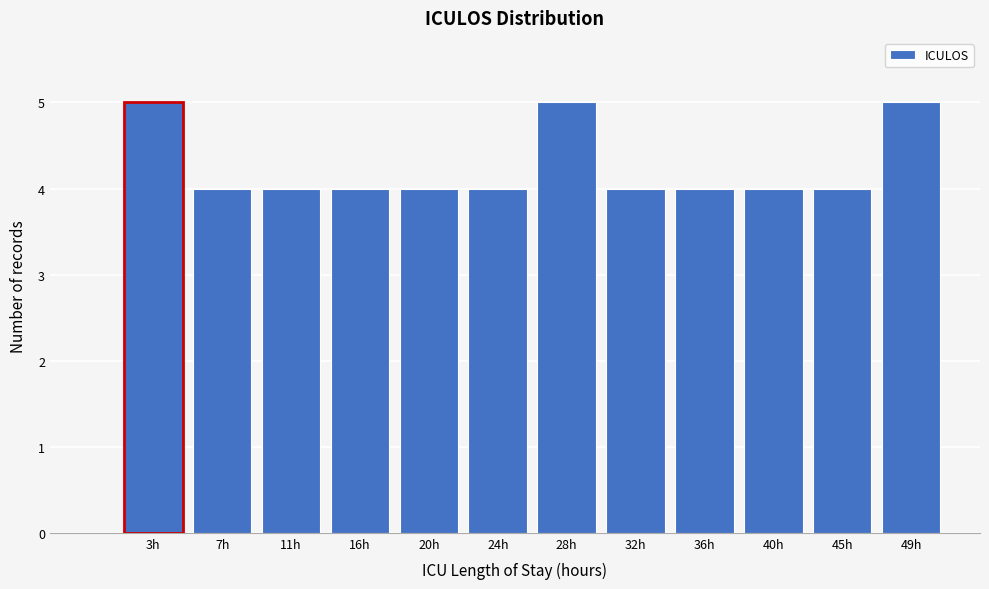

Reading left to right, transcribe all the data shown in this chart.

5	4	4	4	4	4	5	4	4	4	4	5